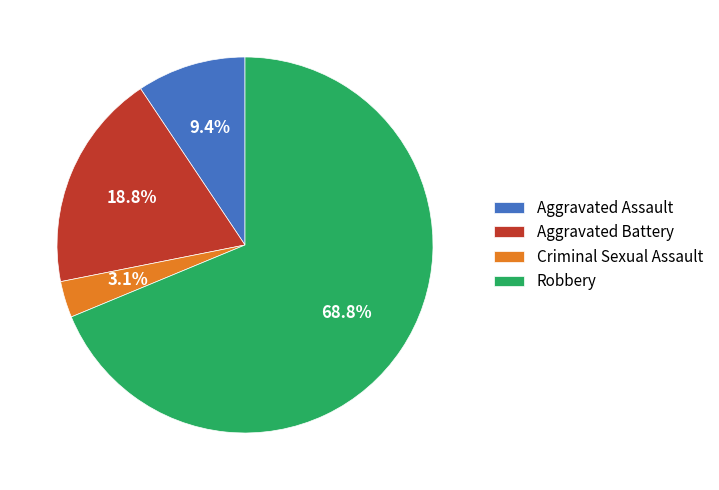

Which has a higher value, Robbery or Criminal Sexual Assault?

Robbery